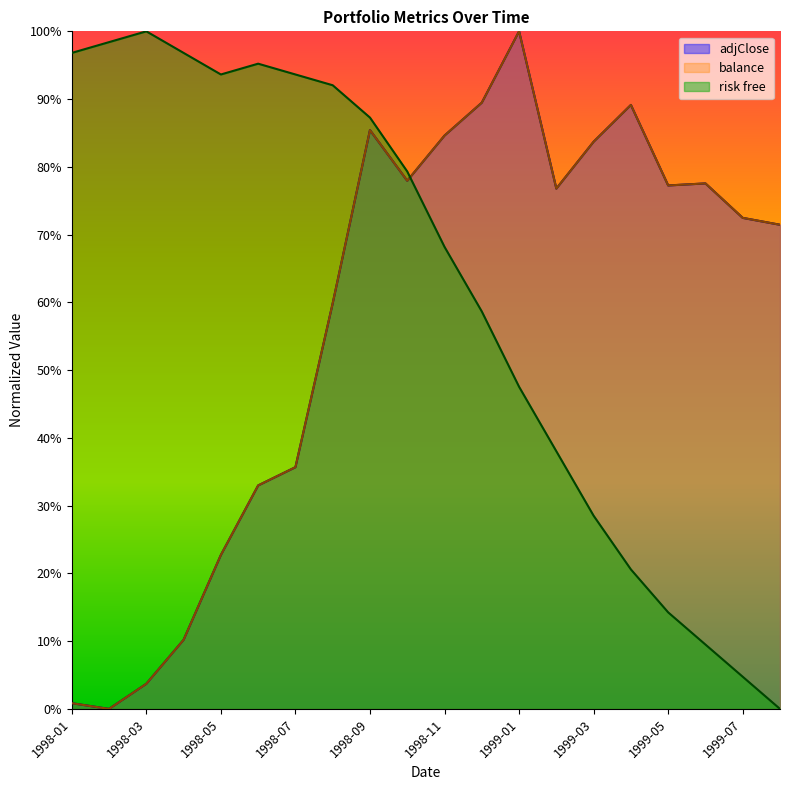

Reading right to left, extract all data points from this chart.

adjClose: 0.7	0.7	0.8	0.8	0.9	0.8	0.8	1.0	0.9	0.8	0.8	0.9	0.6	0.4	0.3	0.2	0.1	0.0	0.0	0.0
balance: 0.7	0.7	0.8	0.8	0.9	0.8	0.8	1.0	0.9	0.8	0.8	0.9	0.6	0.4	0.3	0.2	0.1	0.0	0.0	0.0
risk free: 0.0	0.0	0.1	0.1	0.2	0.3	0.4	0.5	0.6	0.7	0.8	0.9	0.9	0.9	1.0	0.9	1.0	1.0	1.0	1.0